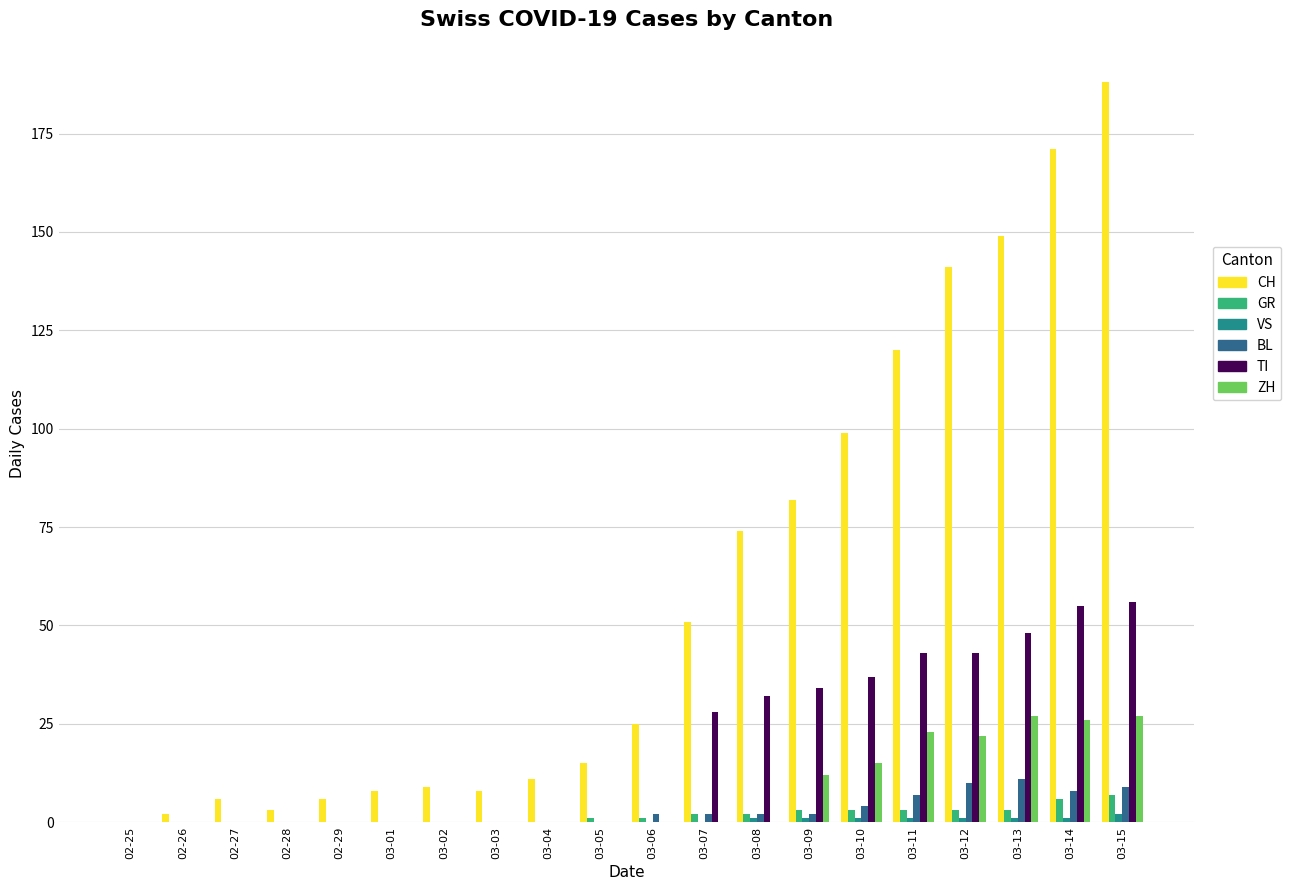

Which category has the highest value in the CH series?

03-15